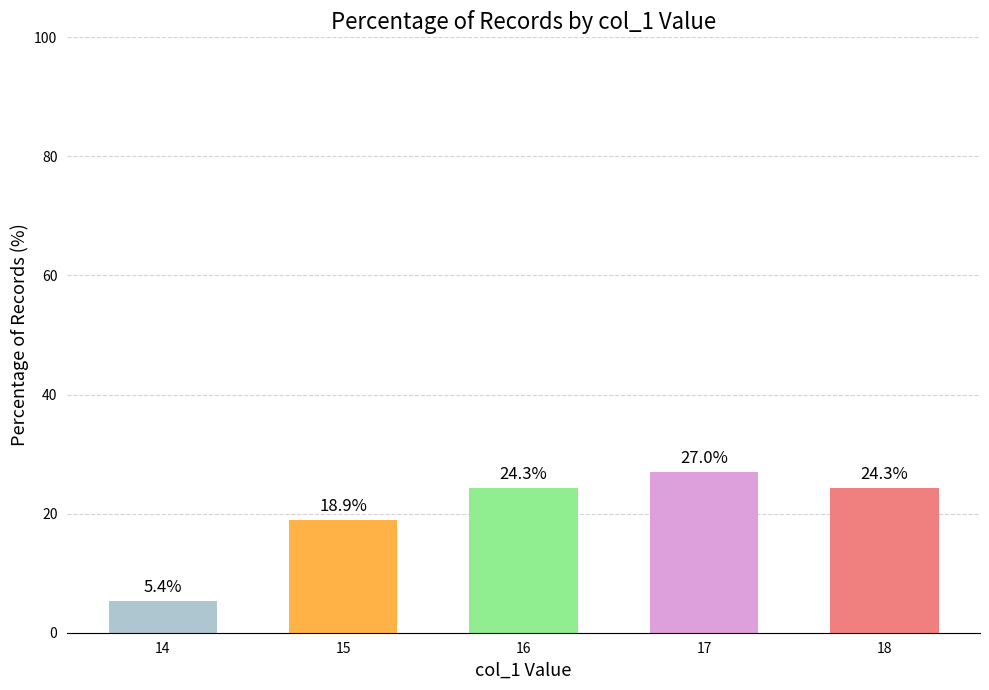

Which label corresponds to the smallest value in the chart?

14